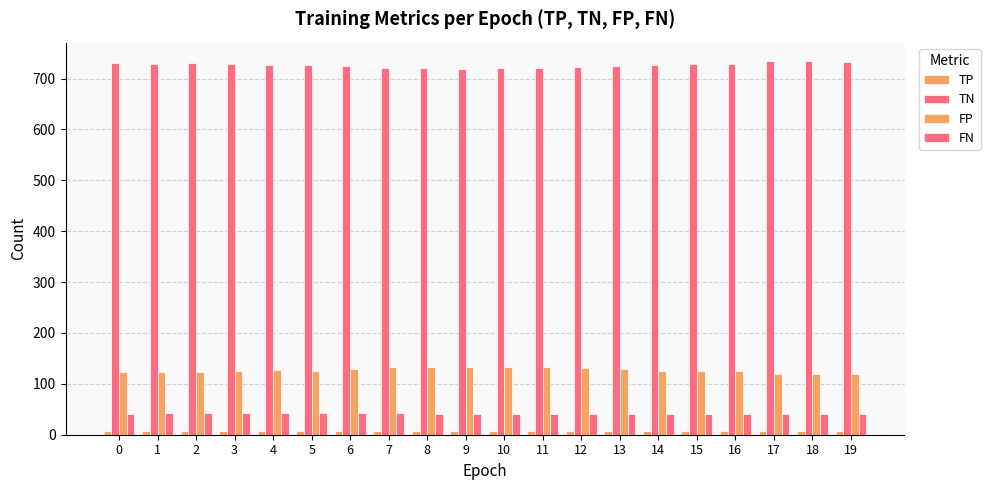

List the series in order of their peak value, highest first.

TN, FP, FN, TP